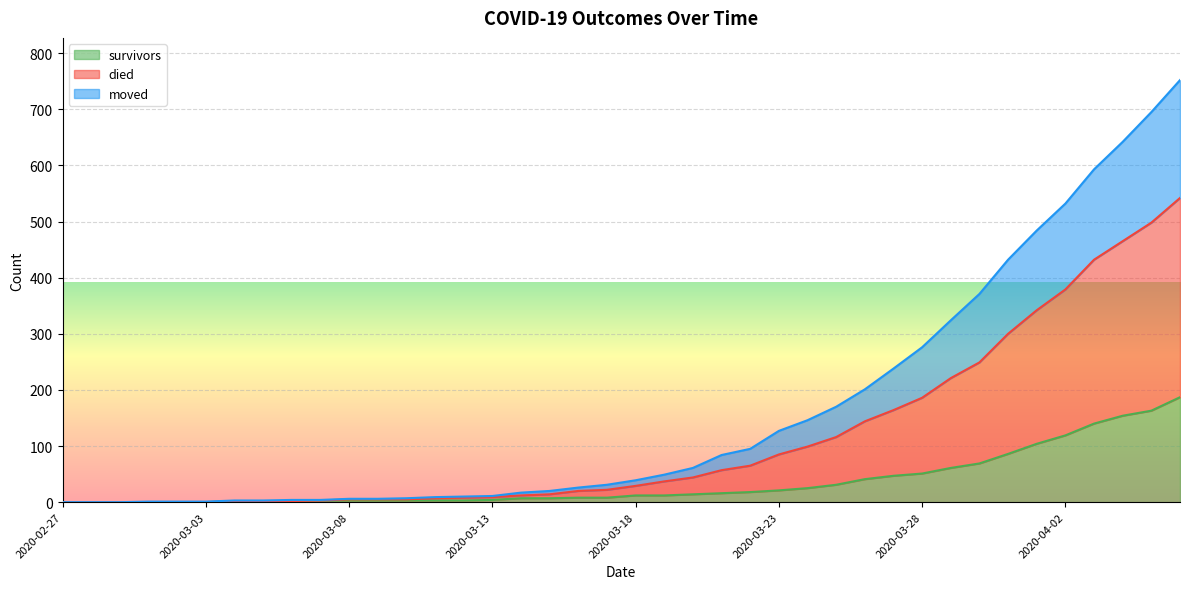

Does the chart display data point markers on the line(s)?

No